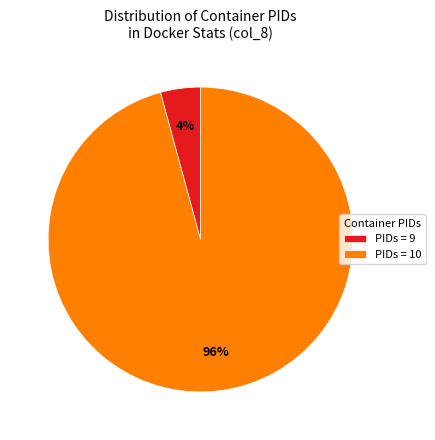

How many segments does this pie chart have?

2